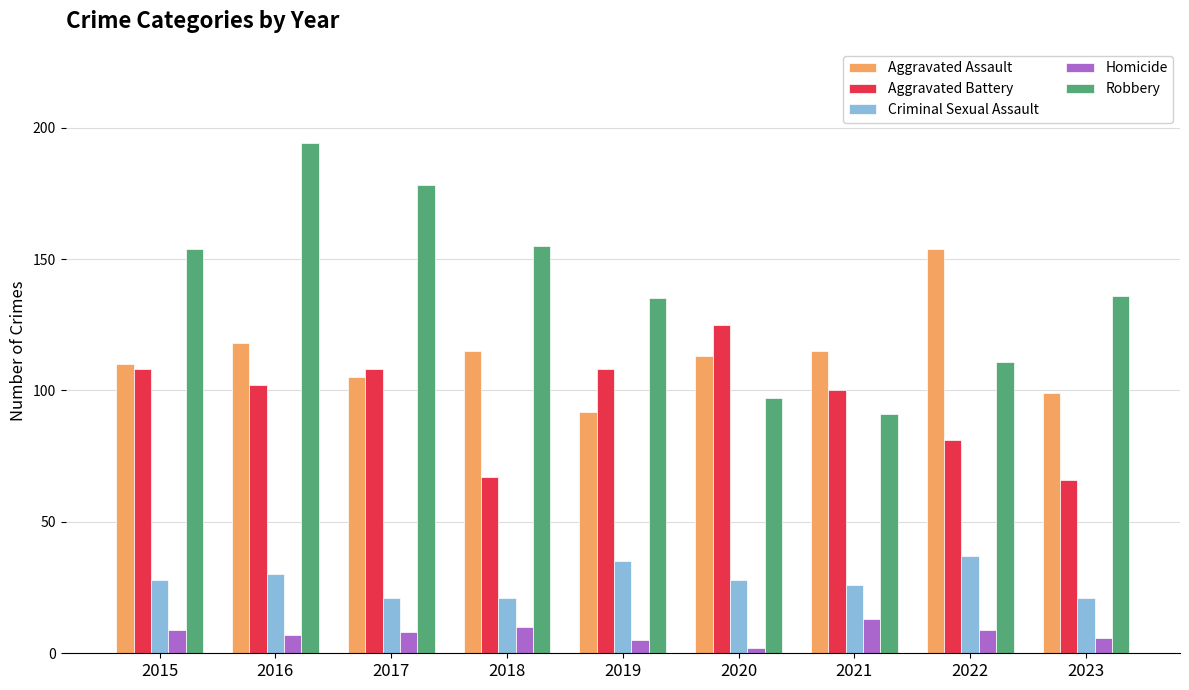

At how many categories does at least one series exceed 82?

9